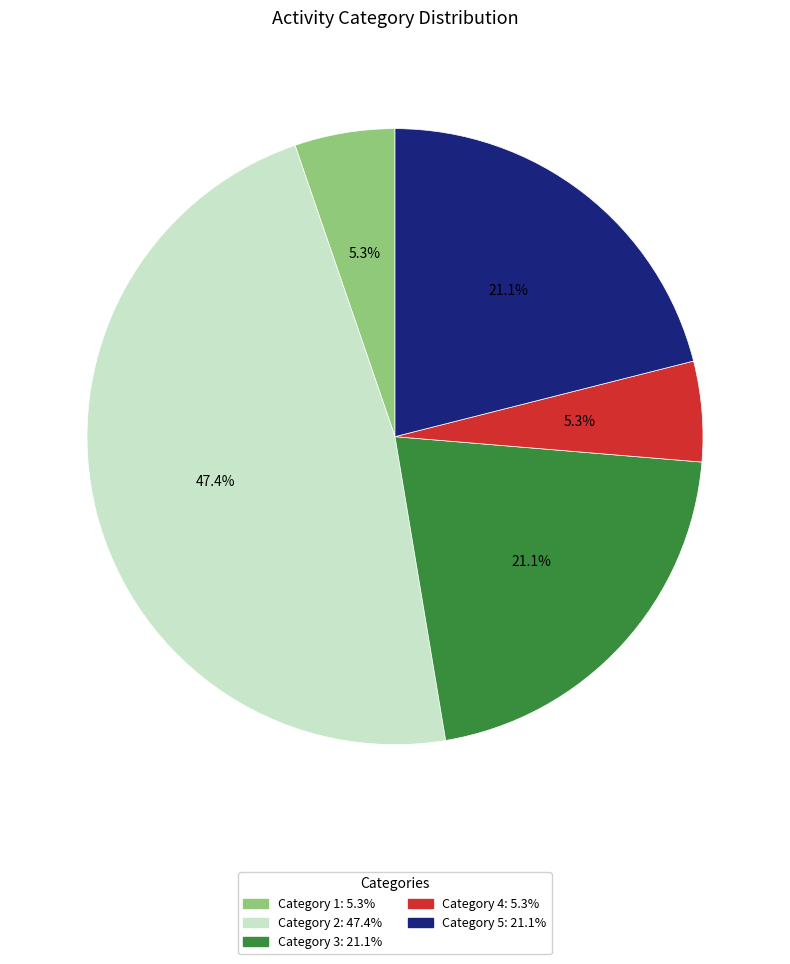

Is there any slice that represents more than half of the pie?

No